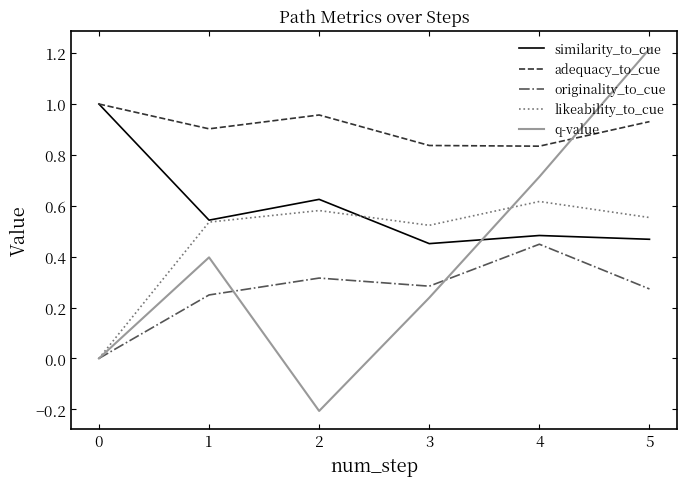

The adequacy_to_cue series shows 0.5 at 3. True or false?

False